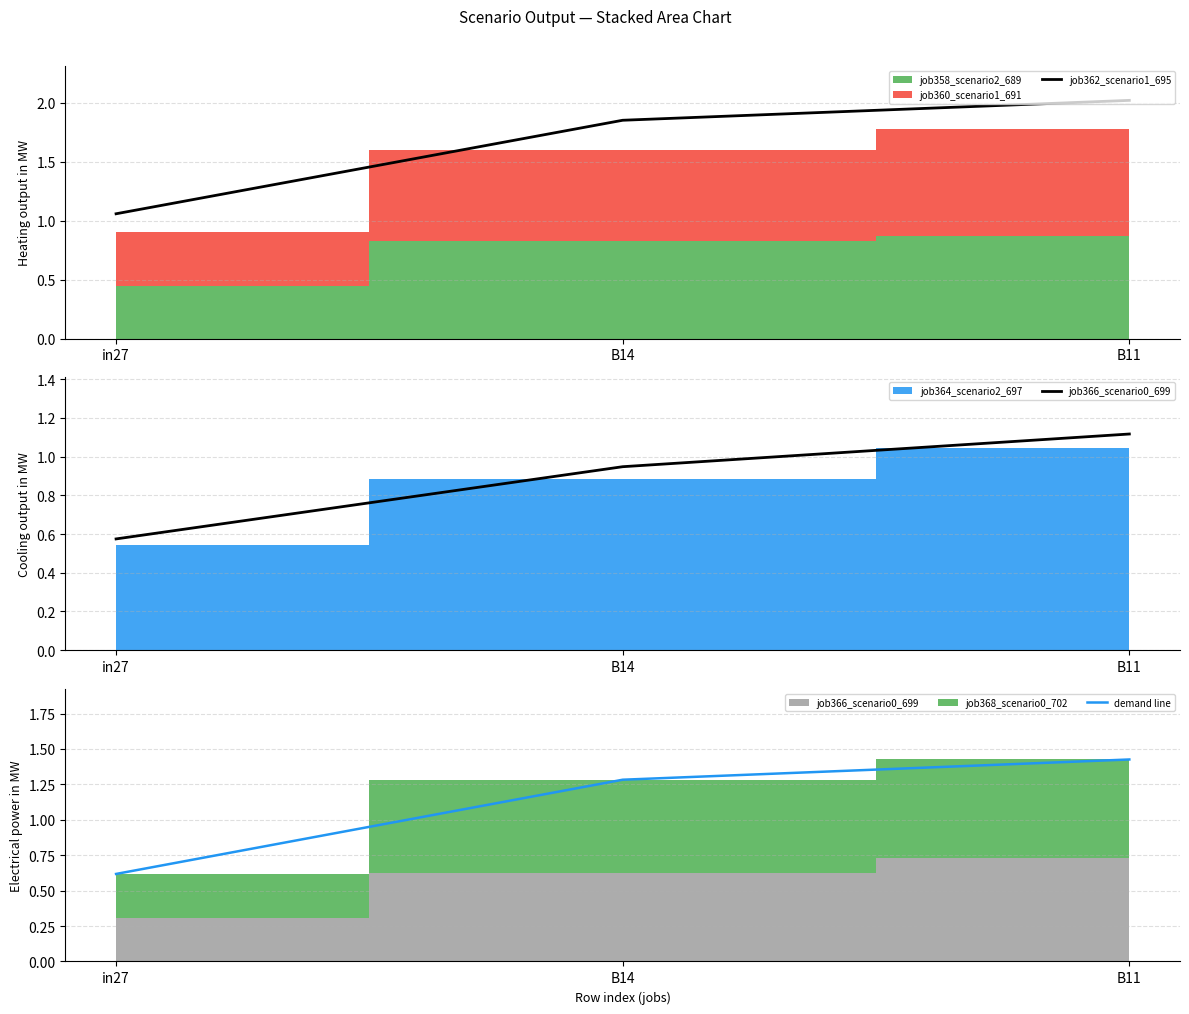

Where does the demand line series first go above 1?

B14